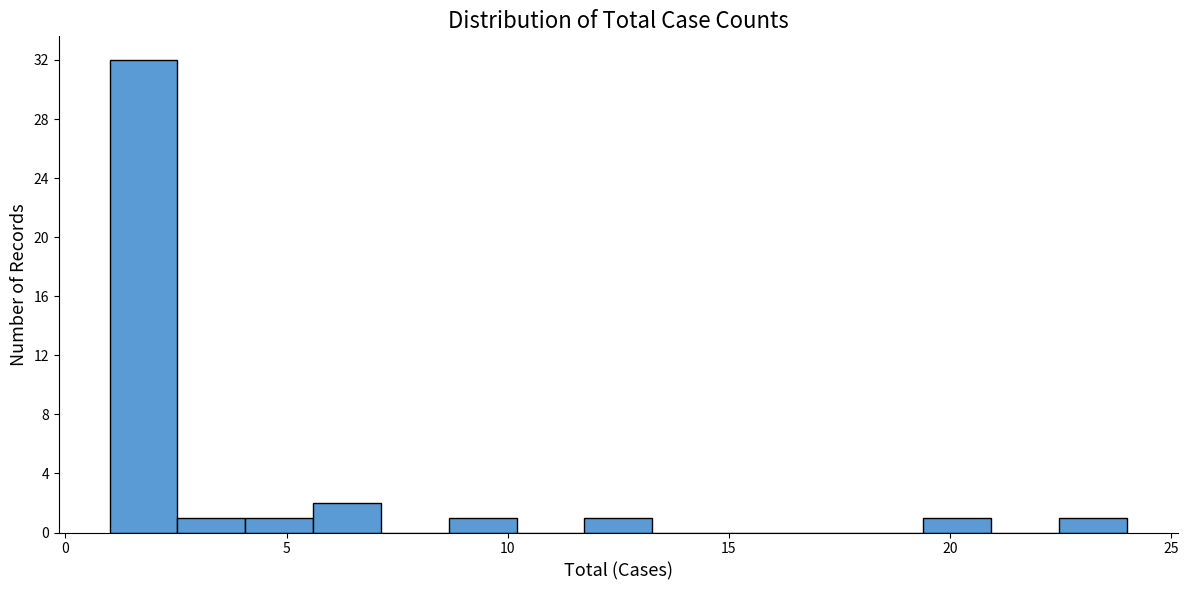

Read against the x-axis, roughly where is the centre of the tallest bar?

2.0